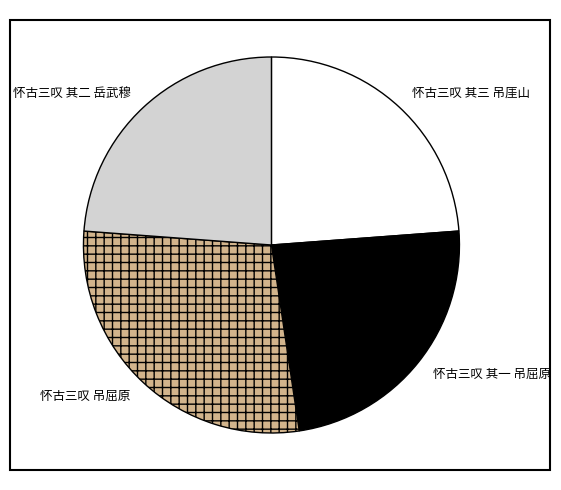

True or false: 怀古三叹 吊屈原 accounts for 29% of the total.

True